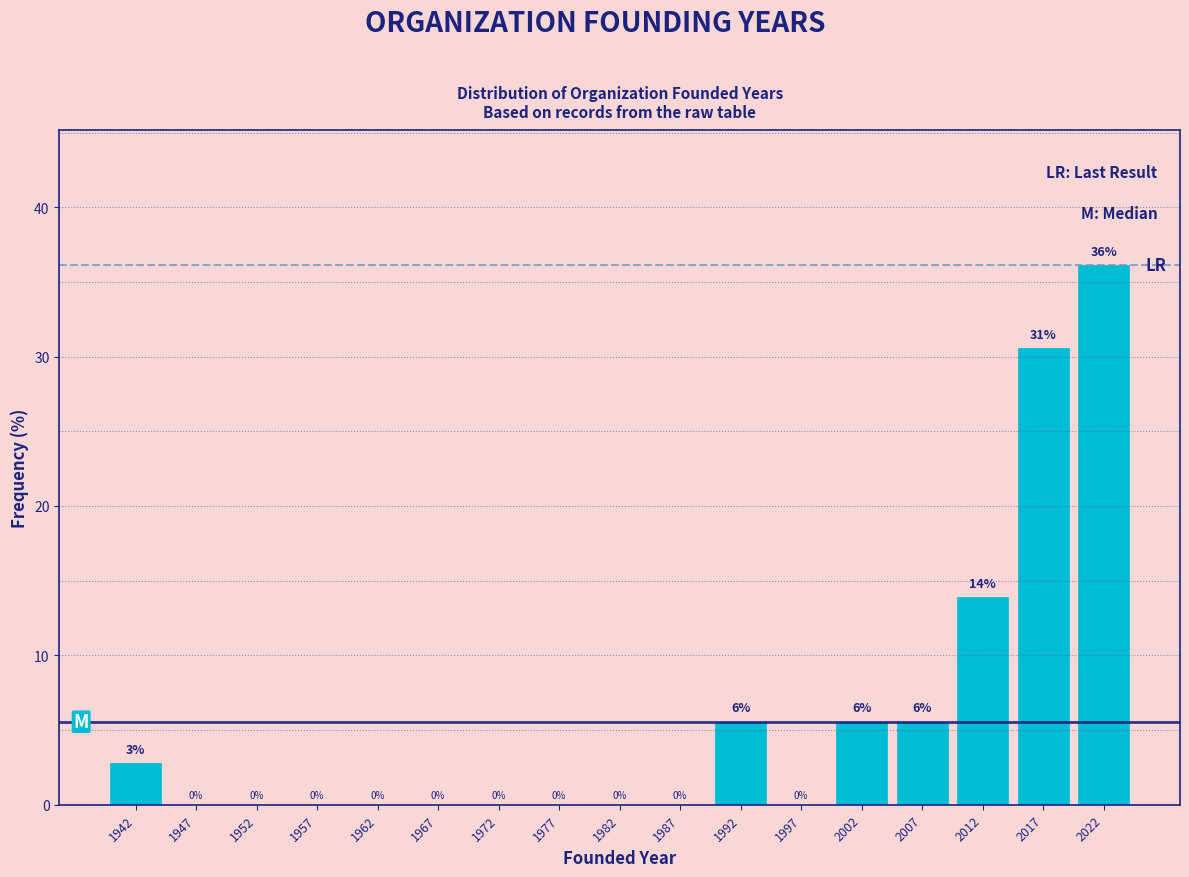

Which range on the x-axis has the tallest bar?

2020 to 2025